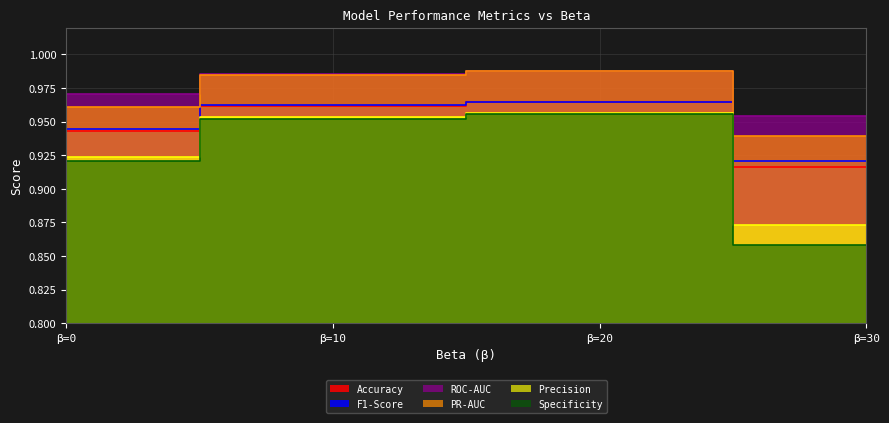

Reading right to left, transcribe all the data shown in this chart.

Accuracy: 0.9	1.0	1.0	0.9
F1-Score: 0.9	1.0	1.0	0.9
ROC-AUC: 1.0	1.0	1.0	1.0
PR-AUC: 0.9	1.0	1.0	1.0
Precision: 0.9	1.0	1.0	0.9
Specificity: 0.9	1.0	1.0	0.9